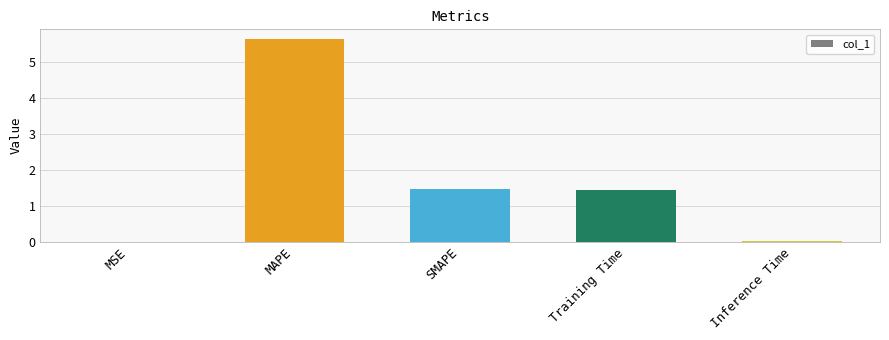

What is the sum of all values?

8.5